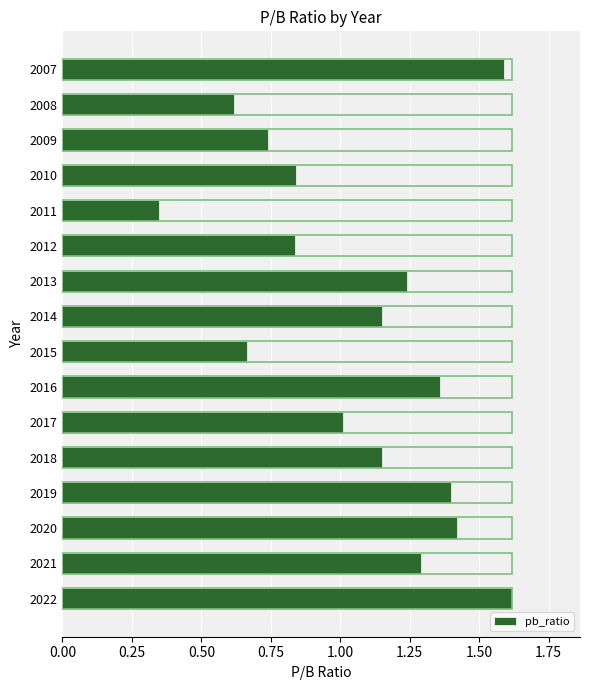

How many bars are there in total?

16